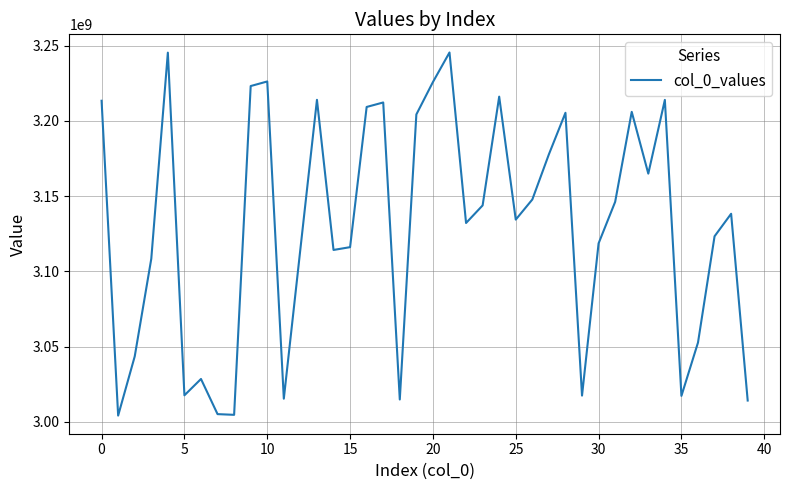

How many lines are shown in the chart?

1